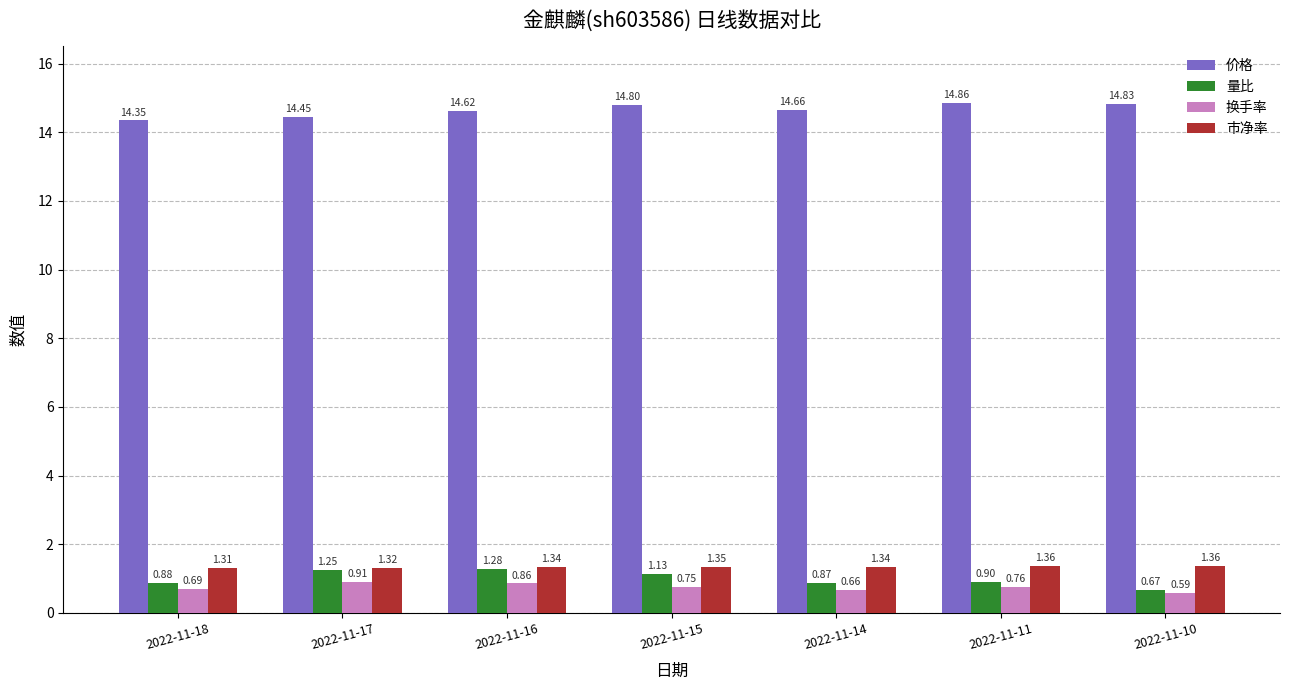

Rank the series at 2022-11-17 from highest to lowest value.

价格, 市净率, 量比, 换手率